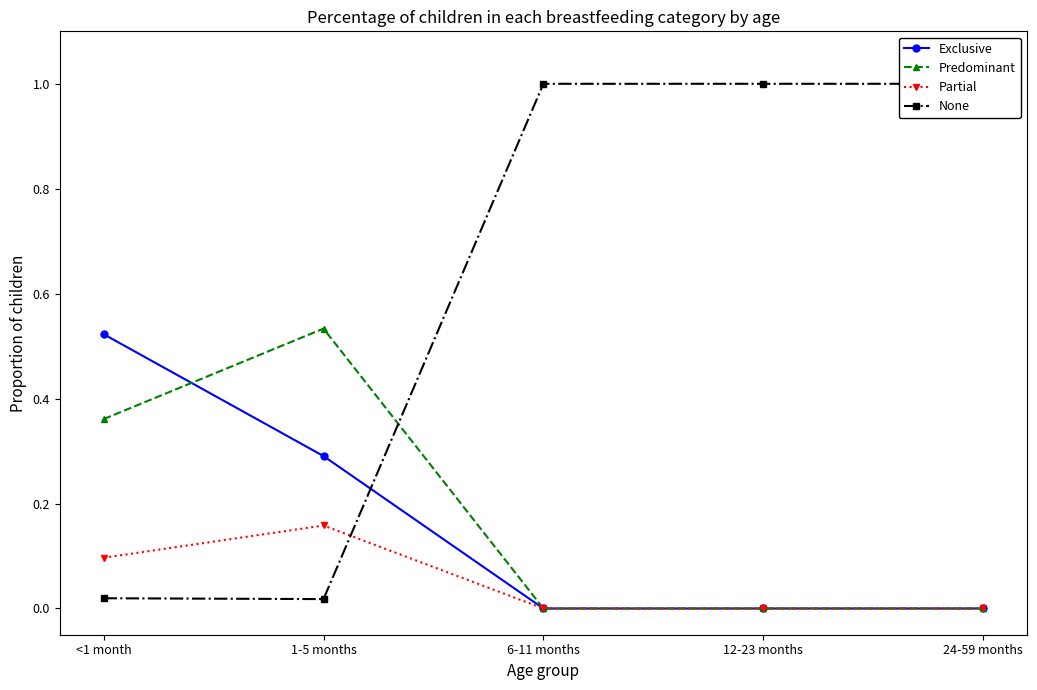

Between 6-11 months and 24-59 months, which is larger?

6-11 months